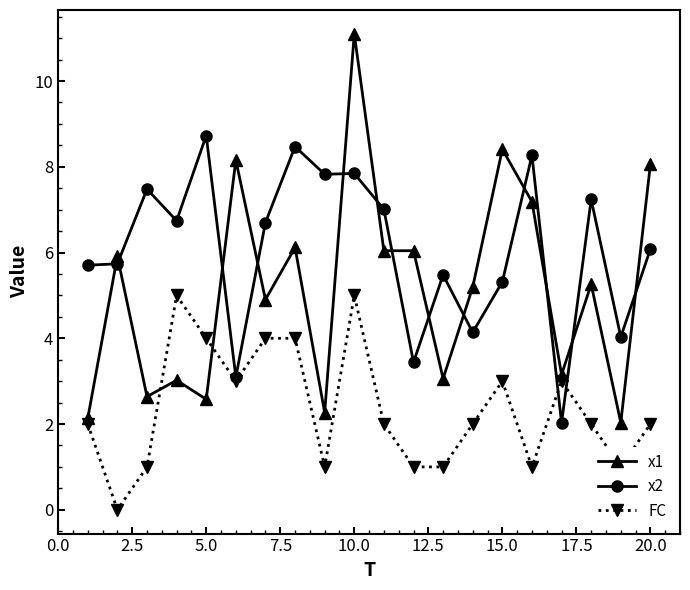

Which series has the widest spread of values?

x1